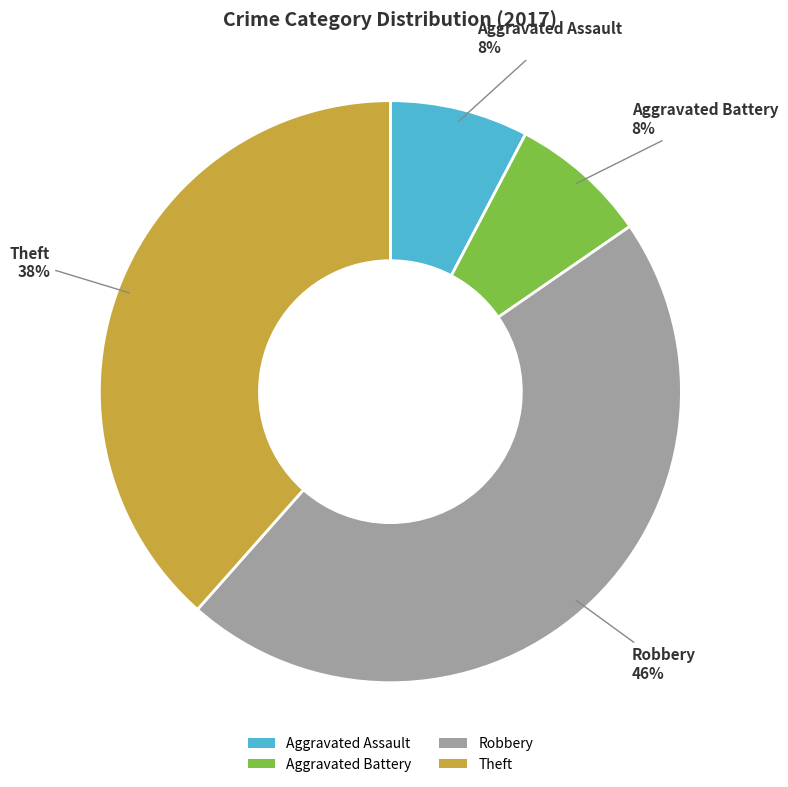

Does Robbery represent more than half of the total?

No